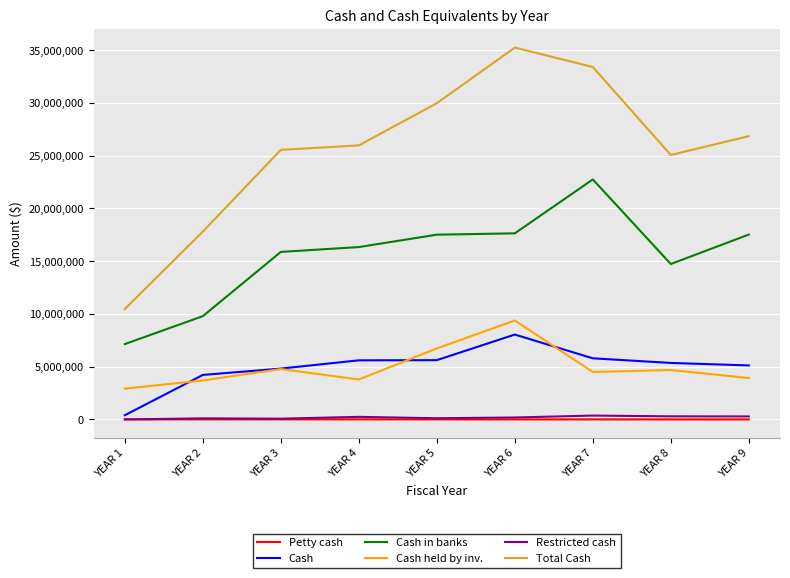

True or false: Restricted cash and Cash in banks intersect in this chart.

False